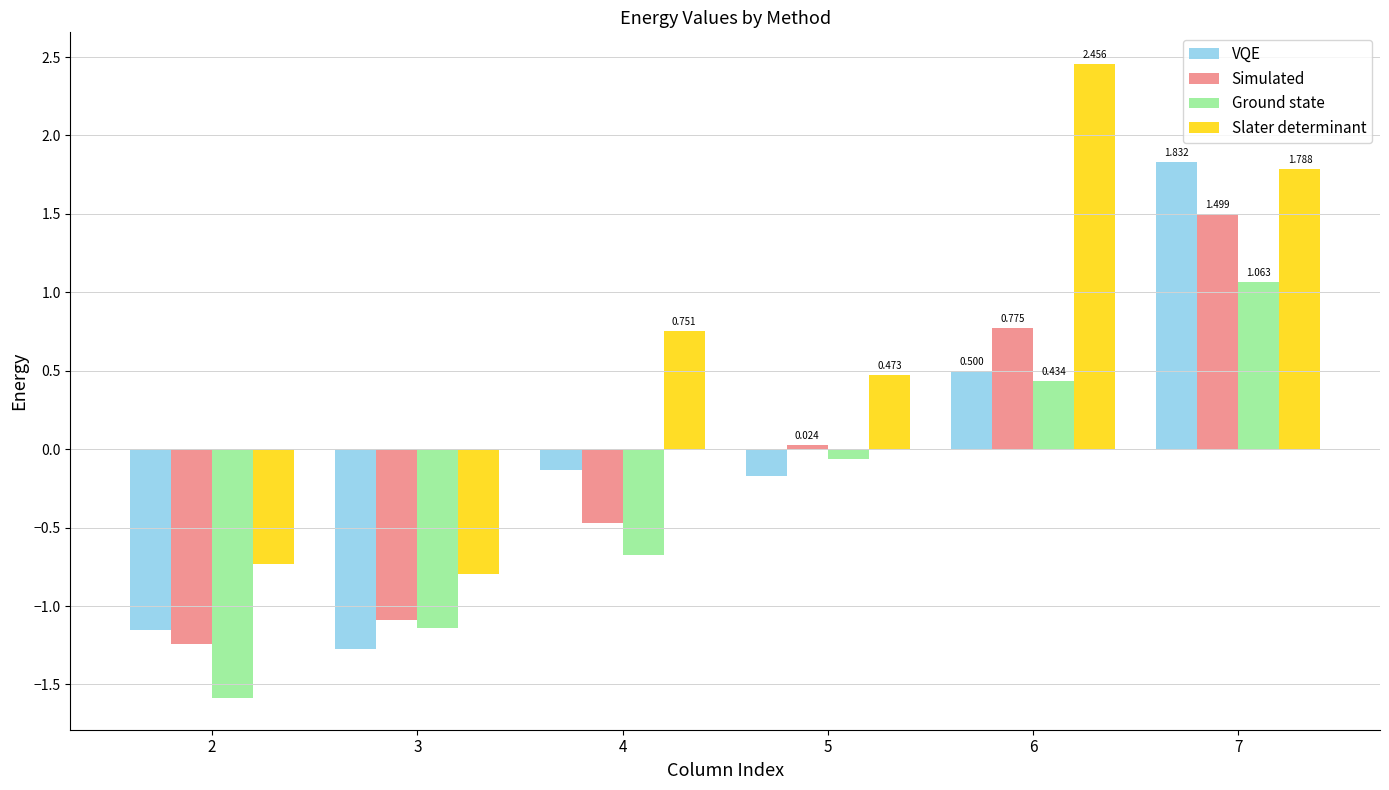

How many data points in Slater determinant are less than 0?

2